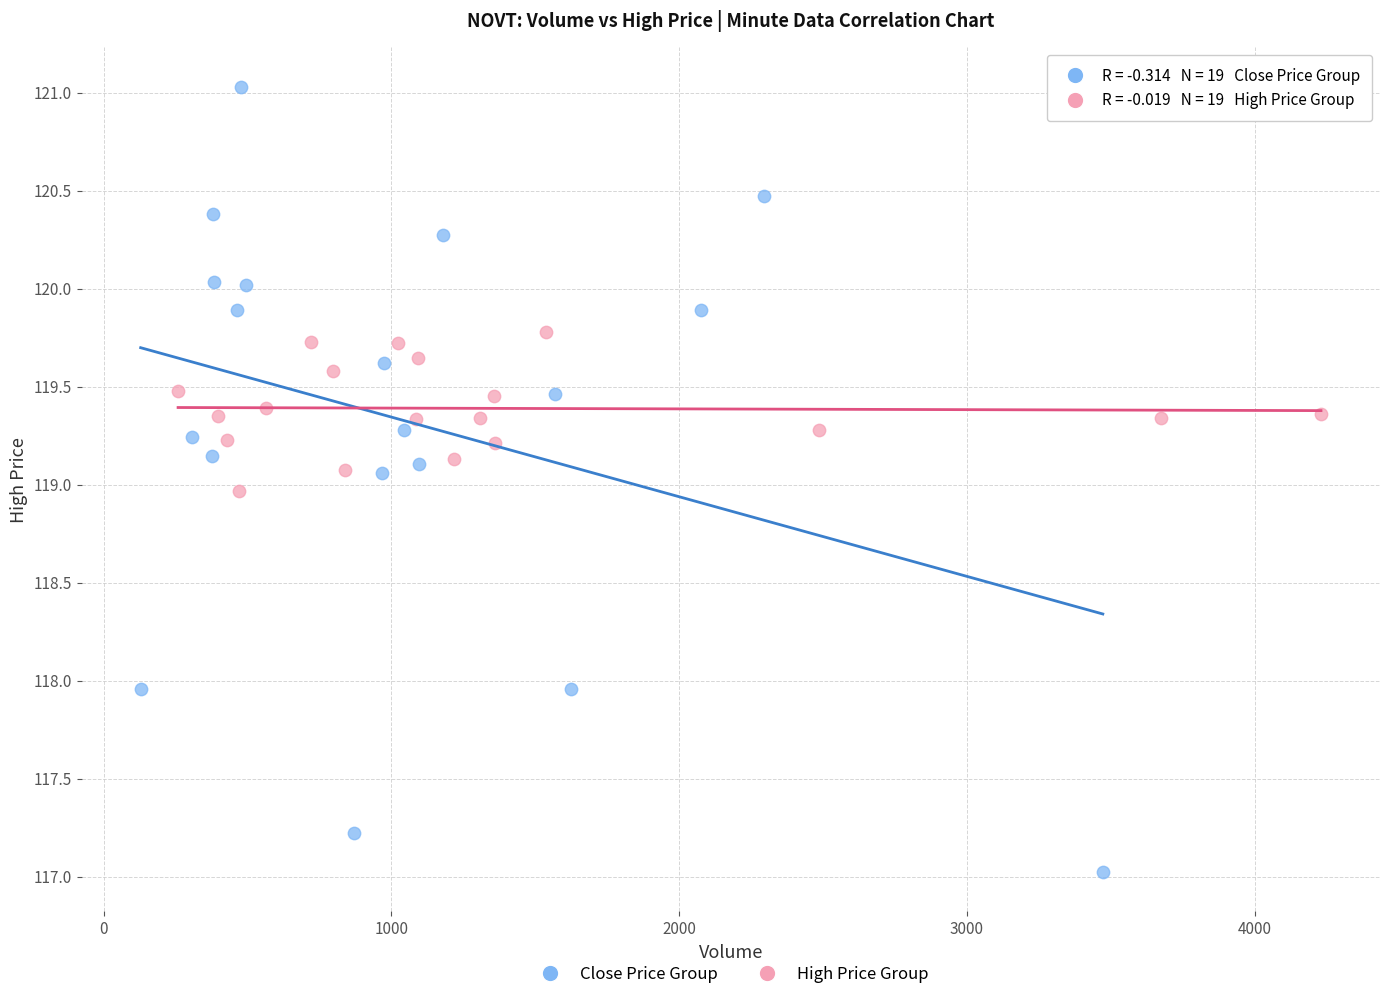

Which series contains the lowest Y value?

Close Price Group